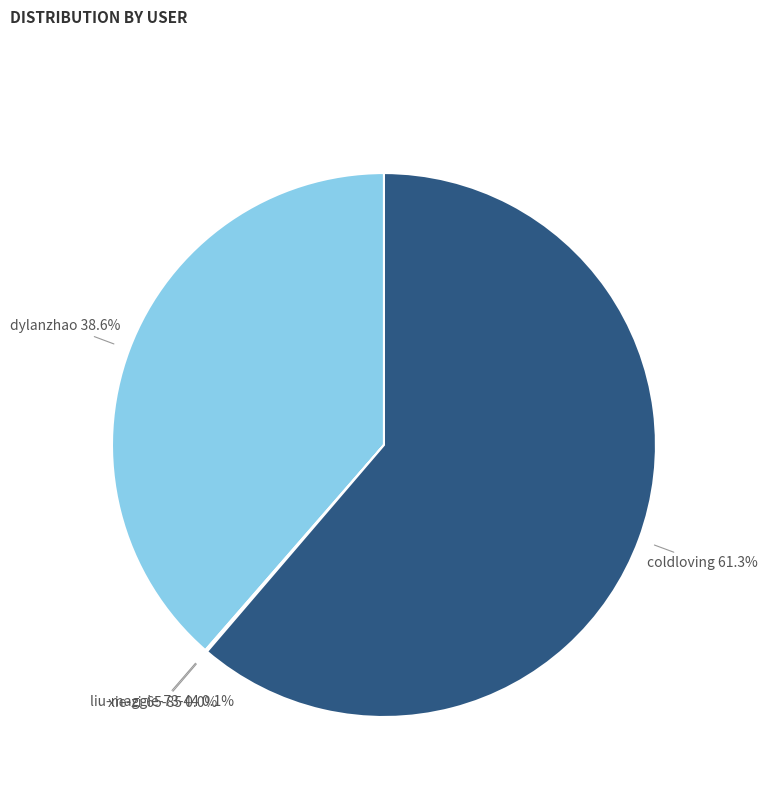

Does any single category account for the majority?

Yes